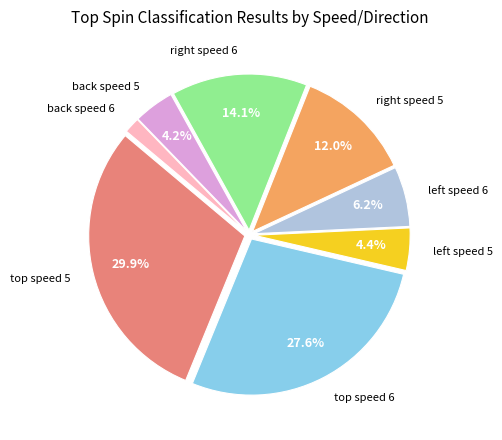

To the nearest percent, what is the difference between the largest and smallest slice percentages?

28%